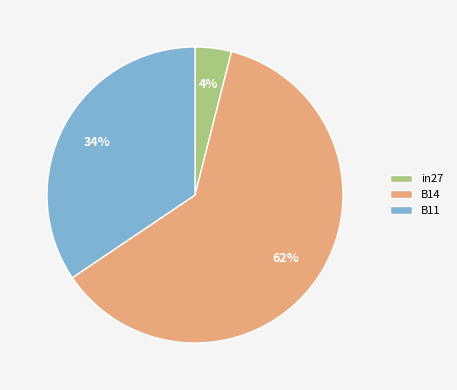

Is it true that B11 is 23% of the pie?

False